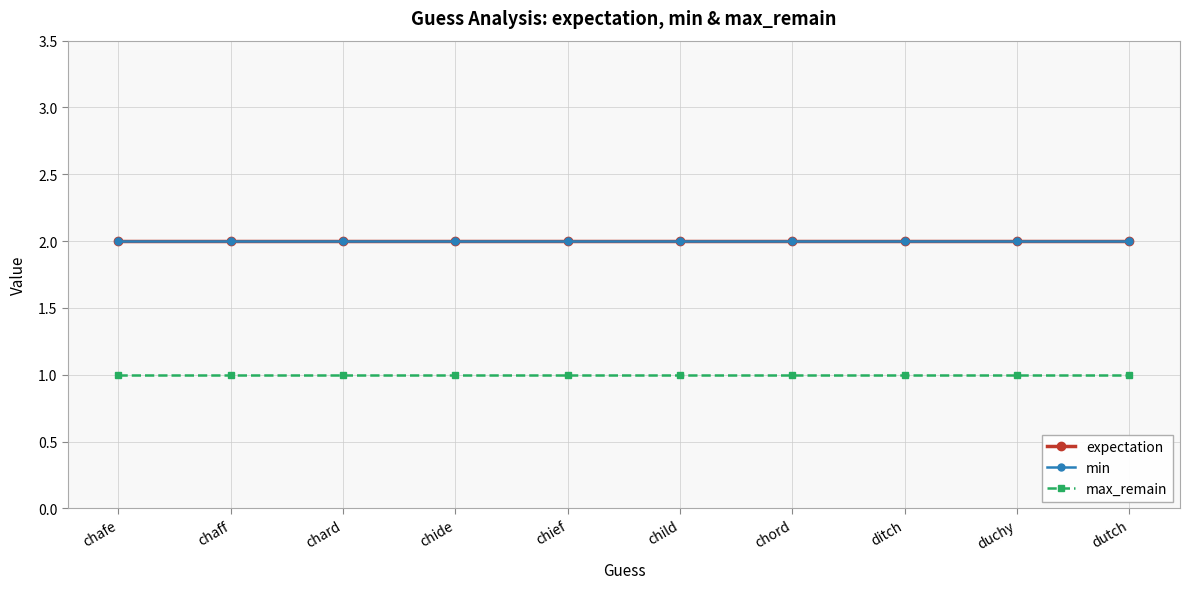

What is the value of the expectation point at the 2nd from the left?

2